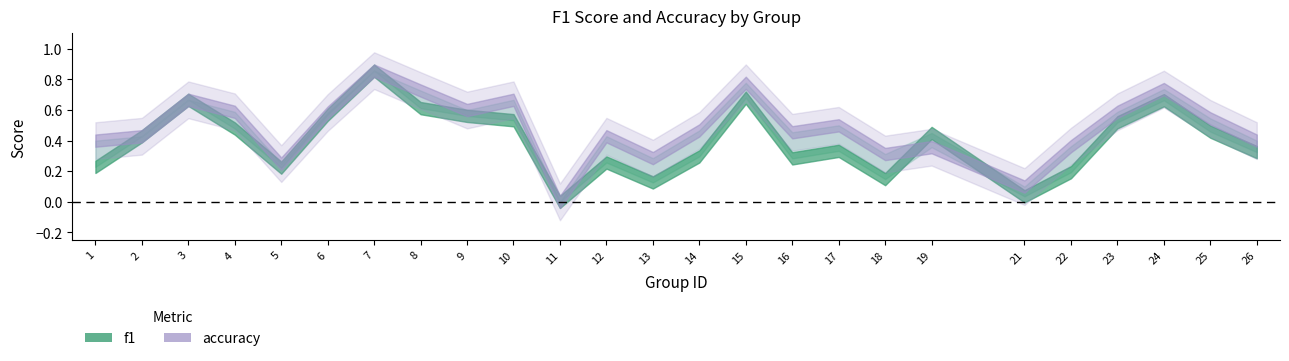

After their last crossing, which series has the higher values: accuracy or f1?

accuracy